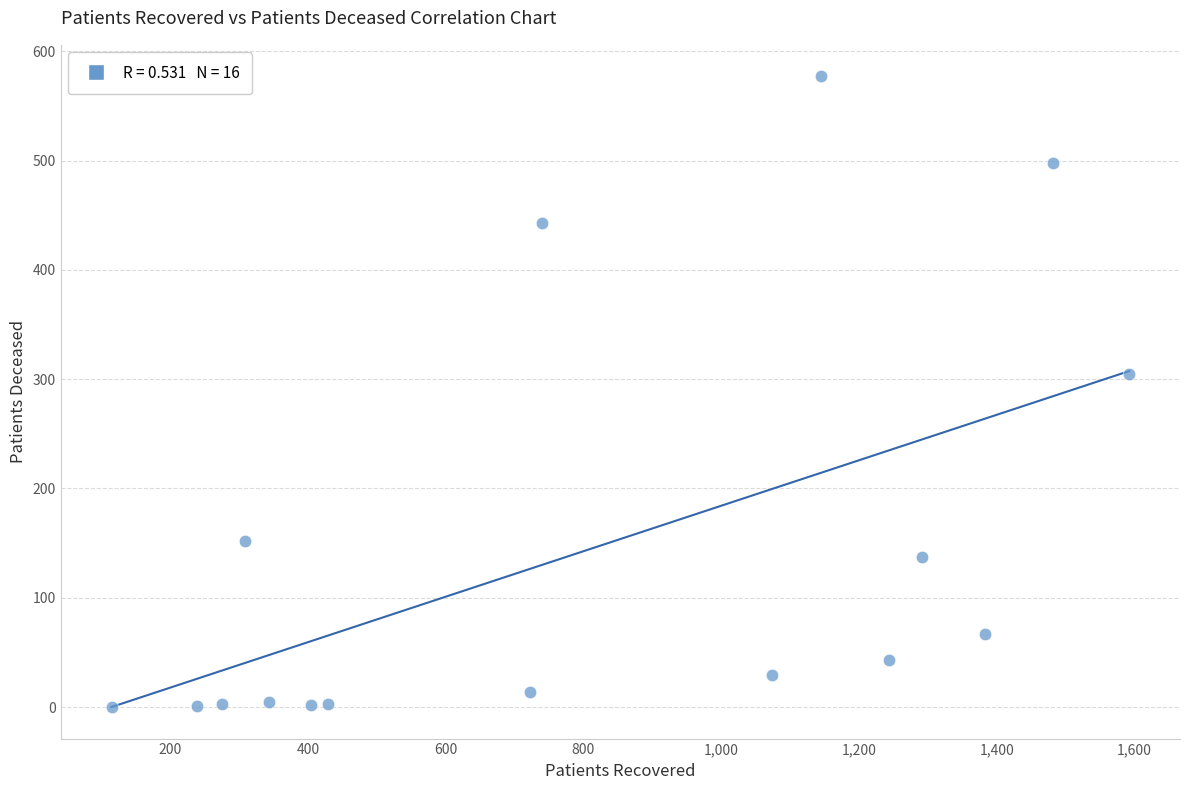

What is the range of X values (max minus min)?

1477